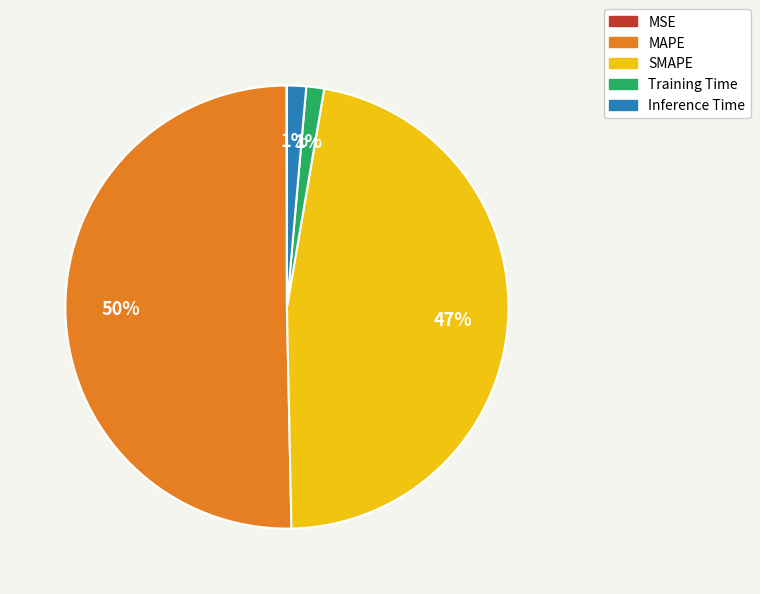

Combined, do Training Time and SMAPE account for over 50%?

No